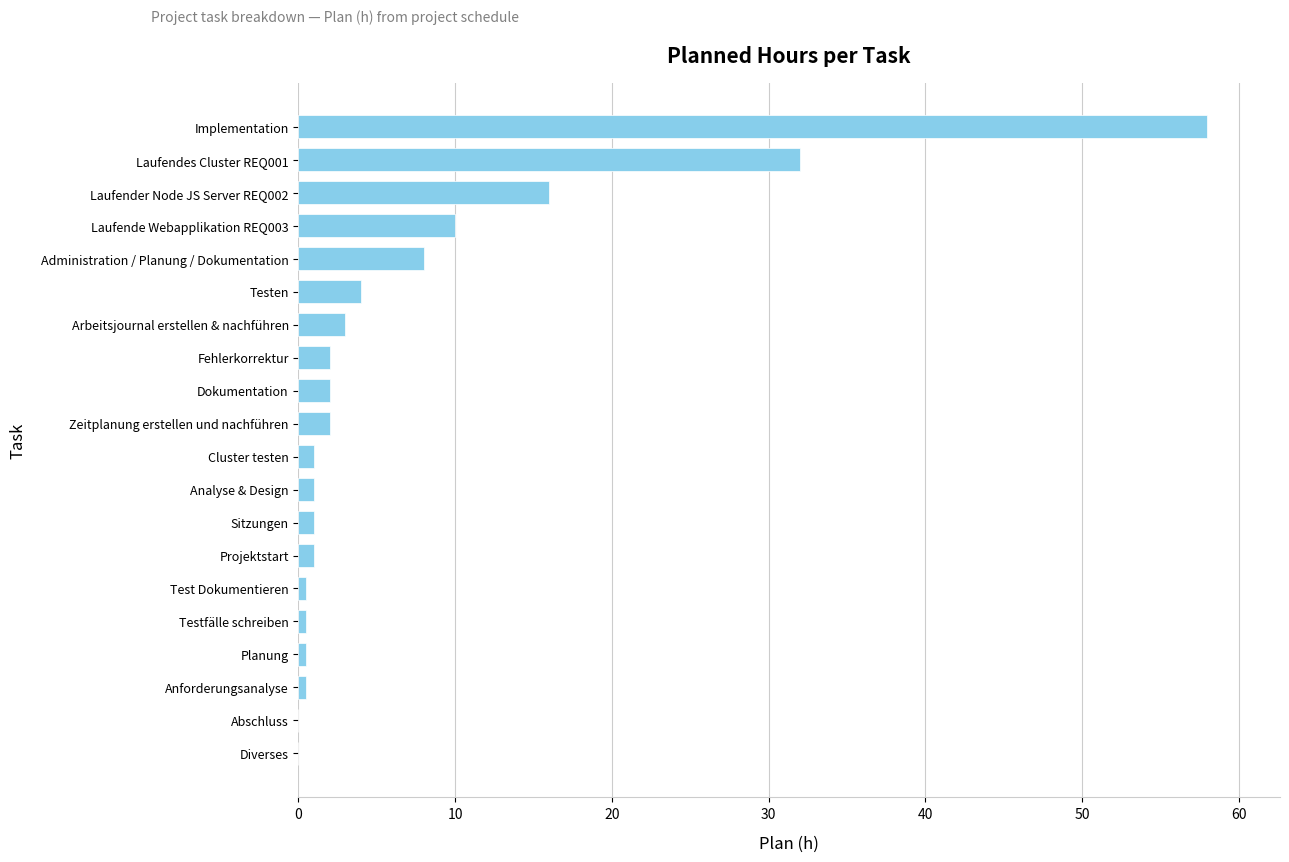

What is the sum of all values?

143.0